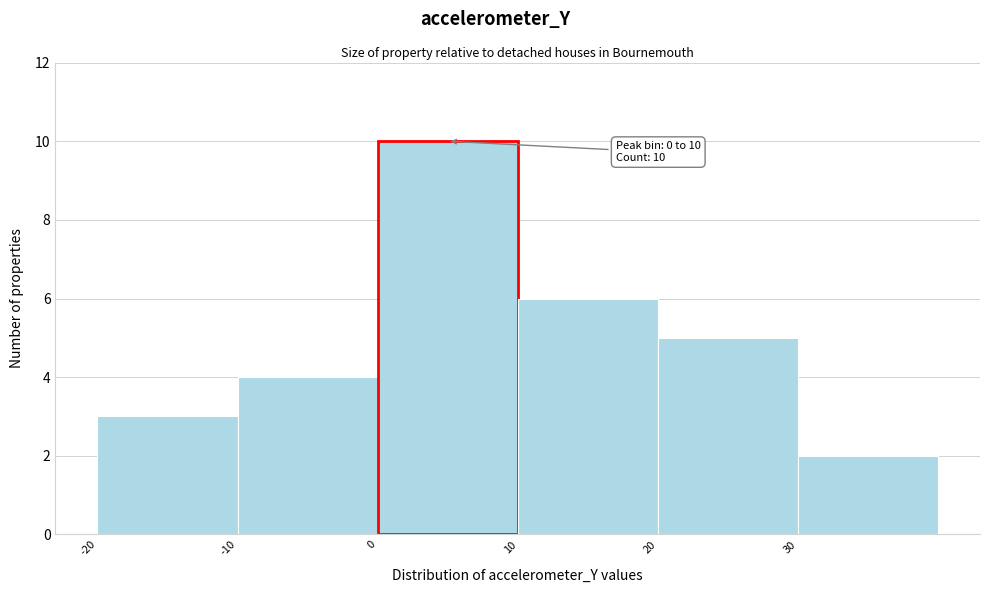

Over which range of the x-axis is the bar tallest?

0 to 10